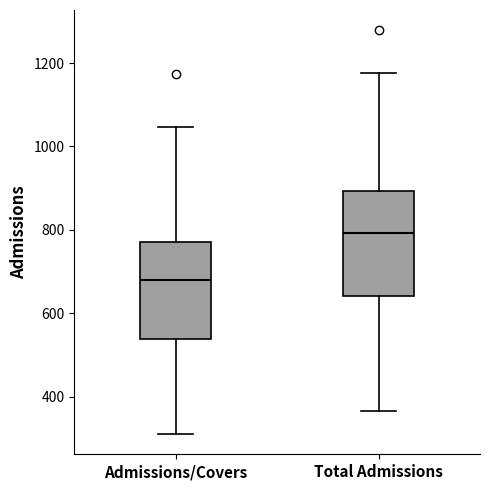

Where does the upper whisker of the box for Total Admissions end on the y-axis? The values are not printed on the chart, so give them approximately, as read against the axis.

1180